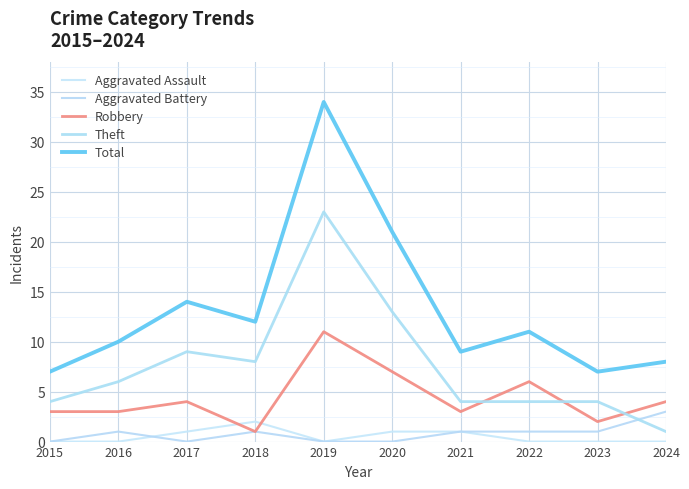

How many lines are shown in the chart?

5